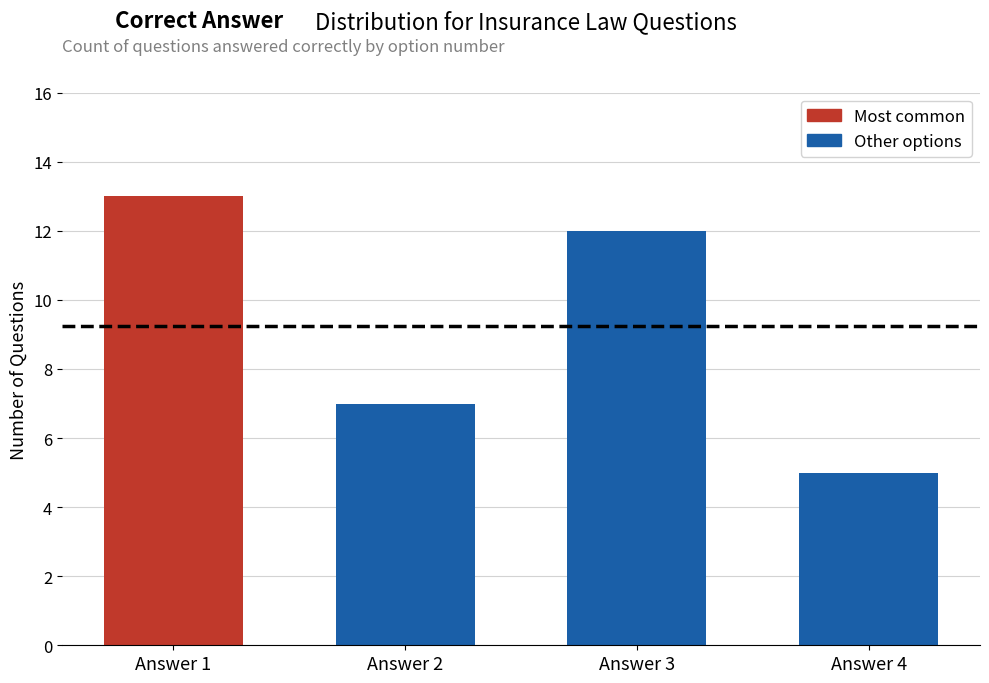

Does the chart contain any negative values?

No